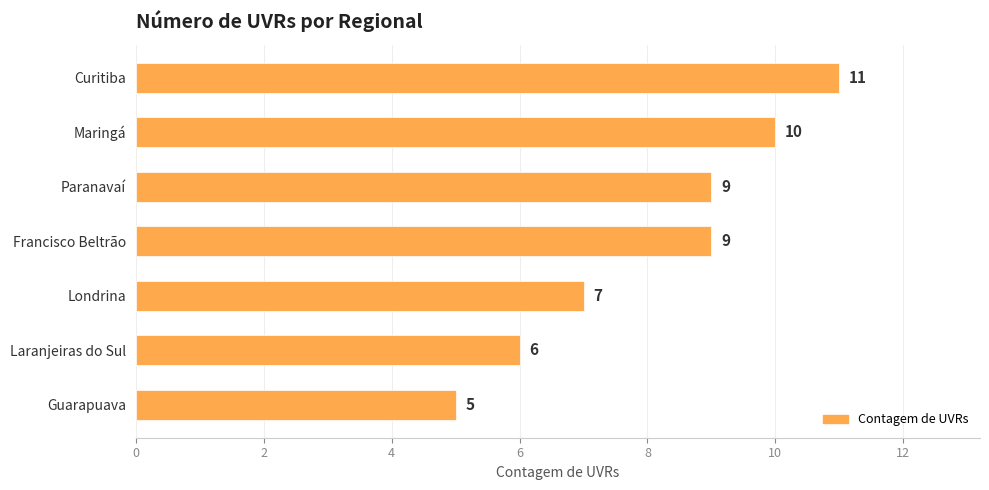

How many bars are there in total?

7